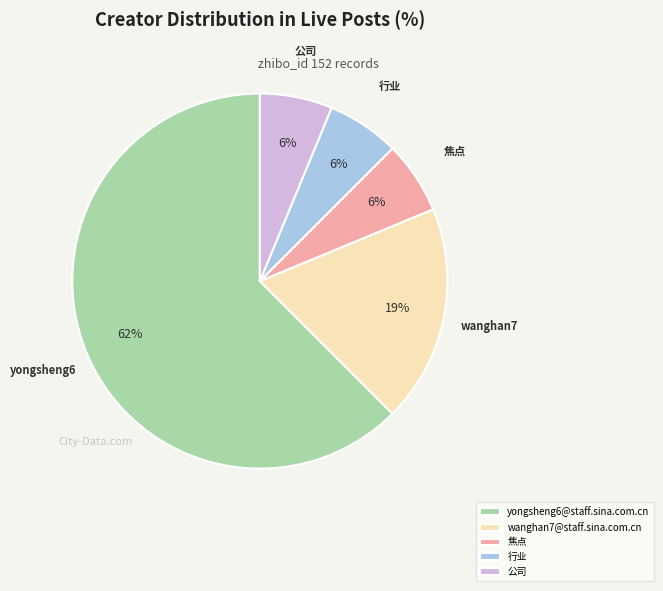

To the nearest percent, what is the average slice percentage?

20%